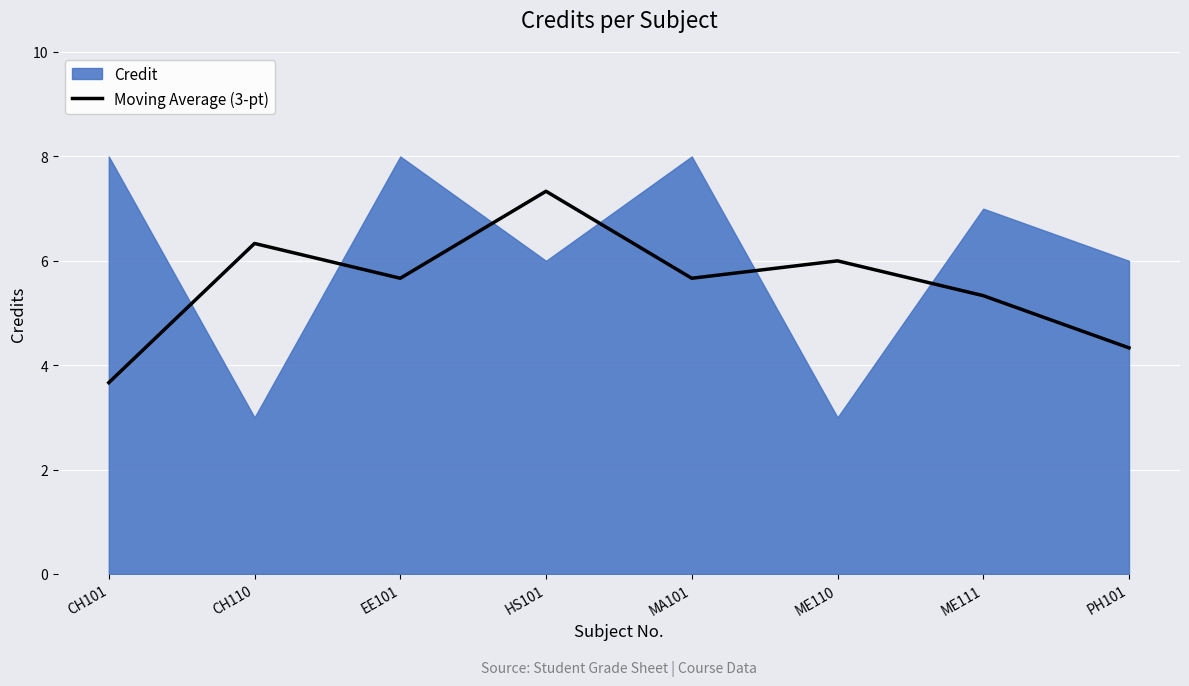

What is the label of the 5th point from the right?

HS101